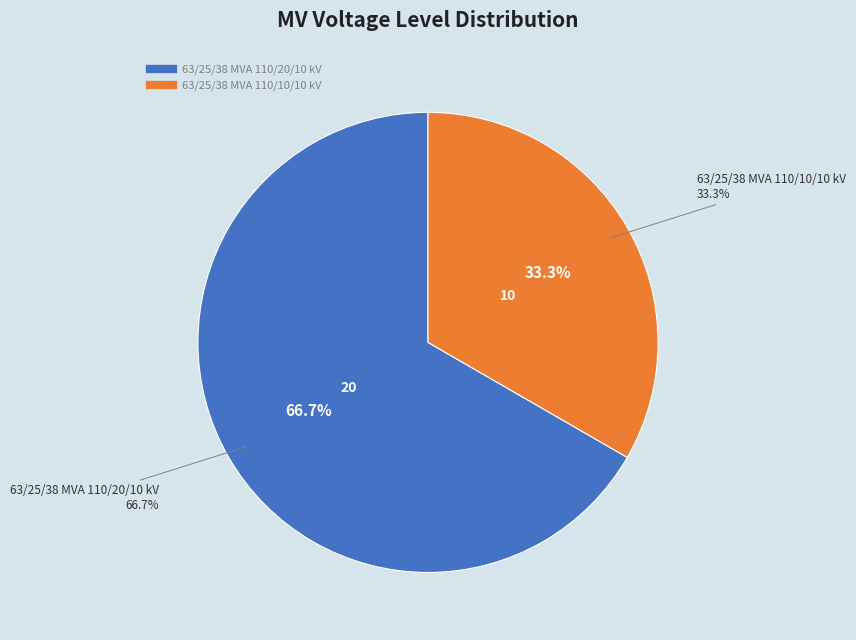

Is the sum of 63/25/38 MVA 110/10/10 kV and 63/25/38 MVA 110/20/10 kV greater than half?

Yes